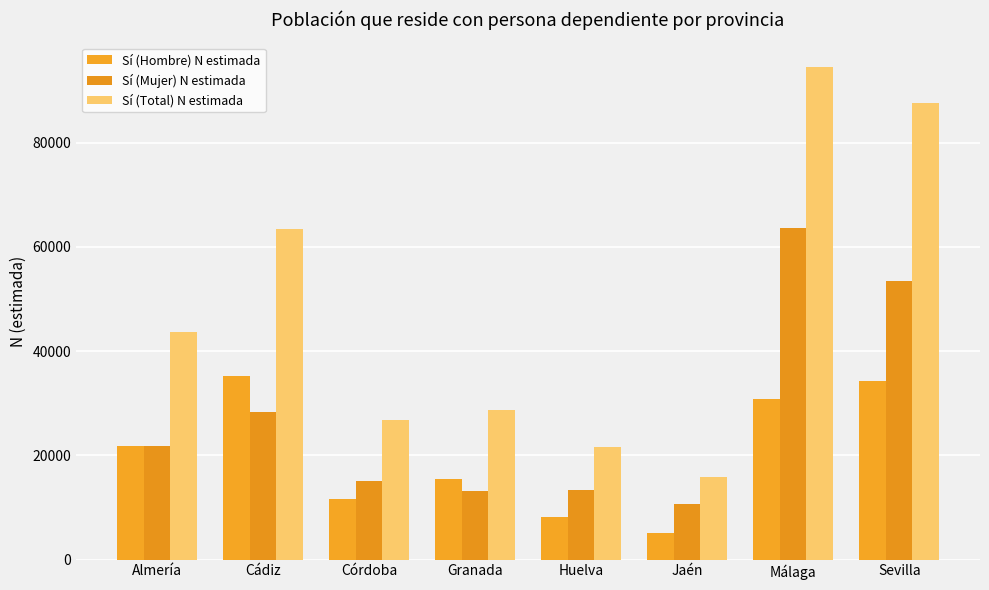

What is the approximate value of Sí (Hombre) N estimada at Málaga, to the nearest 50?

30850